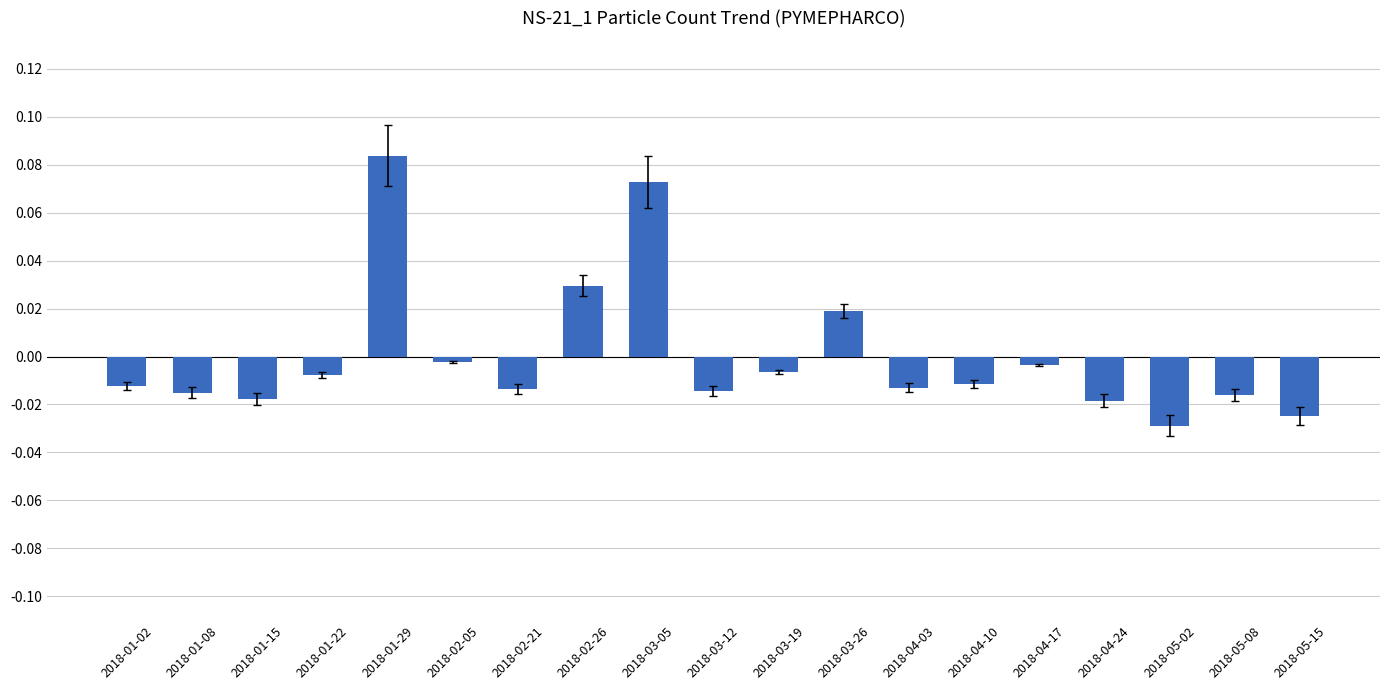

What is the label of the 3rd bar from the right?

2018-05-02